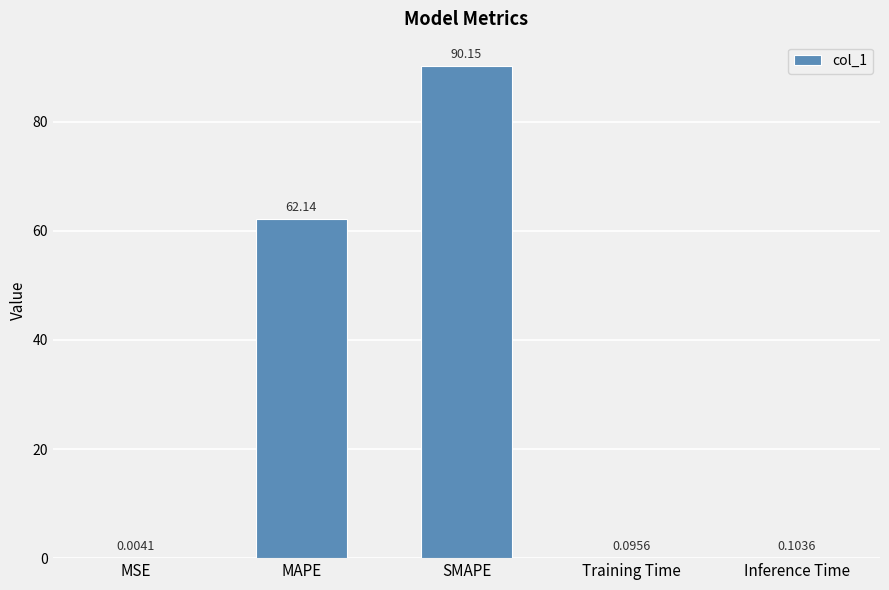

What is the sum of the values at MAPE and MSE?

62.1